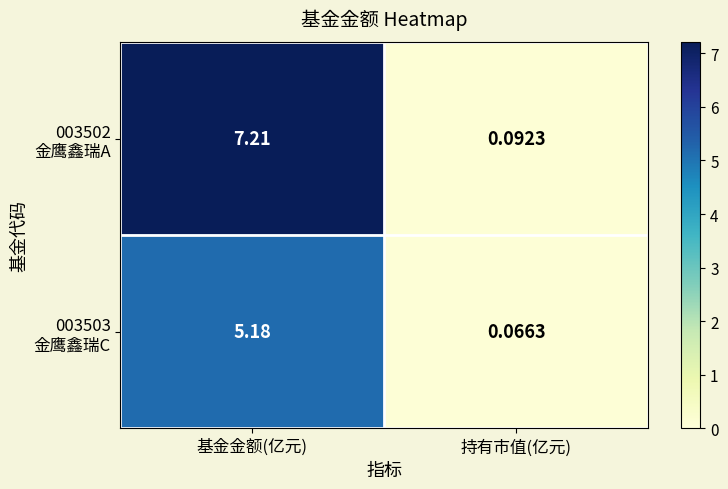

At which category does the chart reach its minimum across all series?

持有市值(亿元)